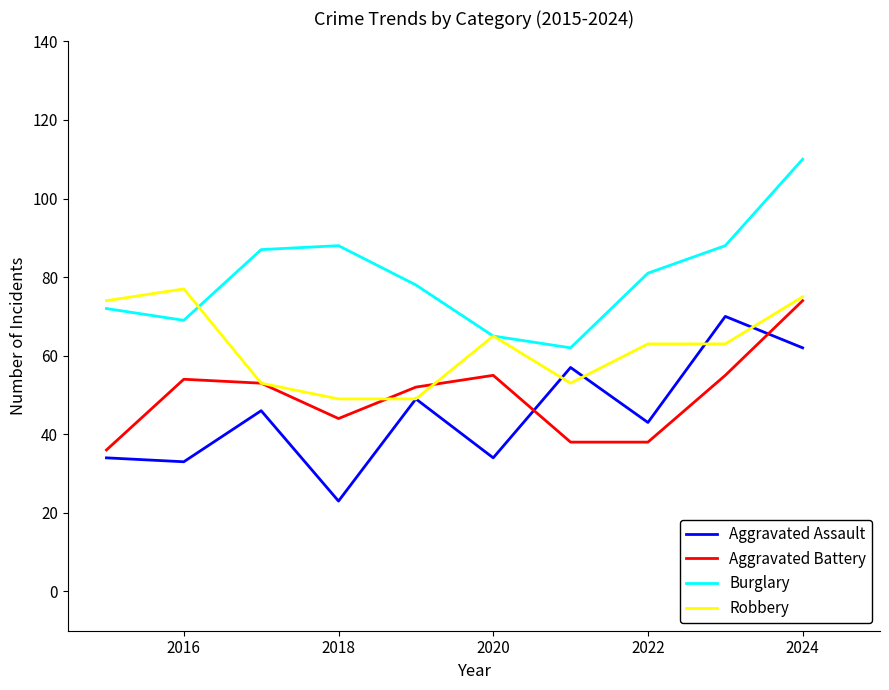

True or false: Aggravated Battery and Burglary cross at least once.

False